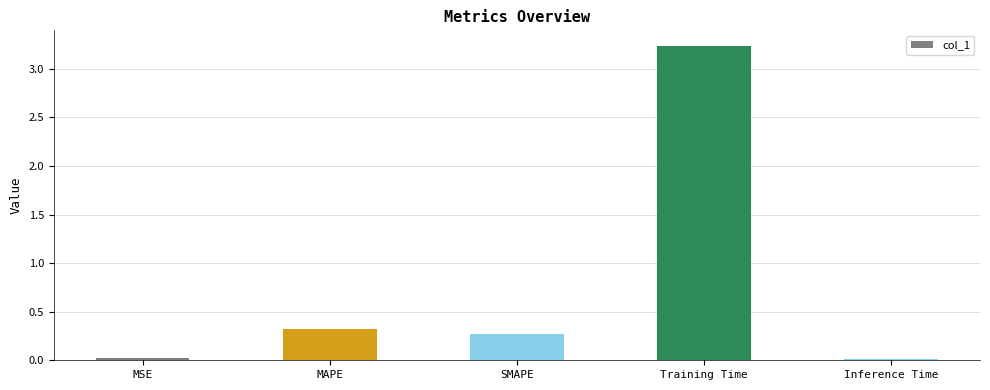

What is the difference between the values at Inference Time and MAPE?

0.3